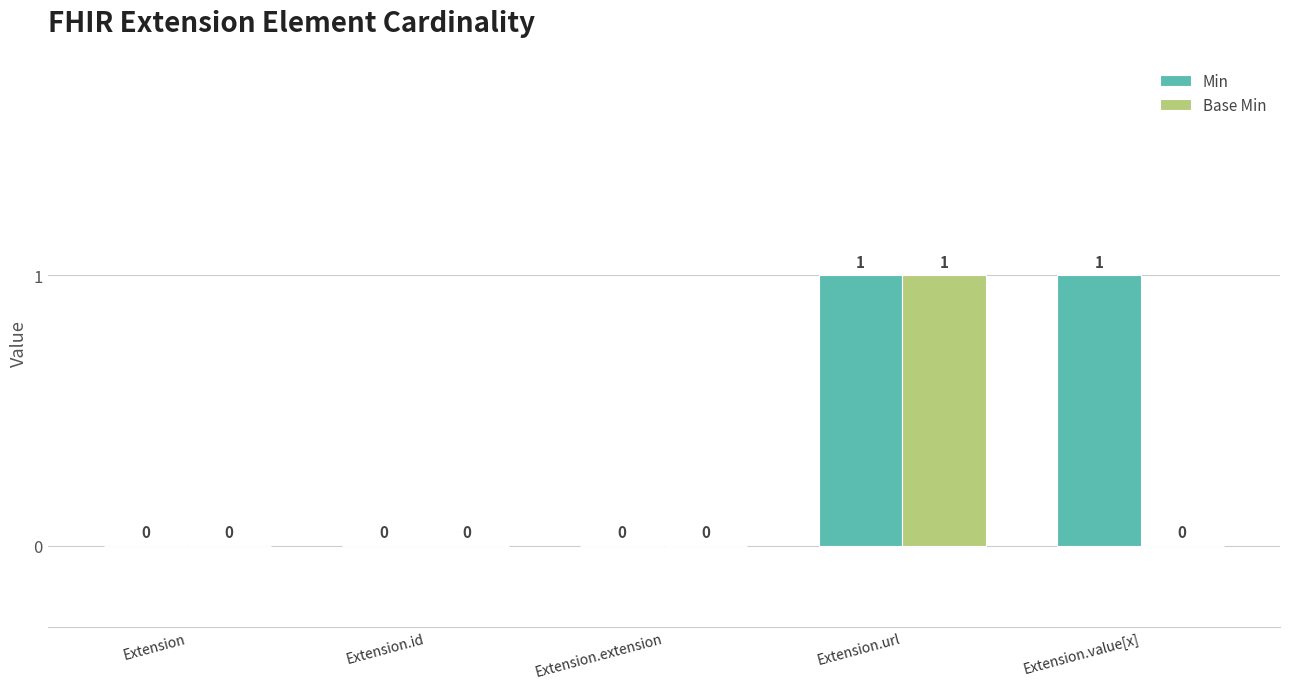

Count the Base Min values in the range 0 to 1.

5